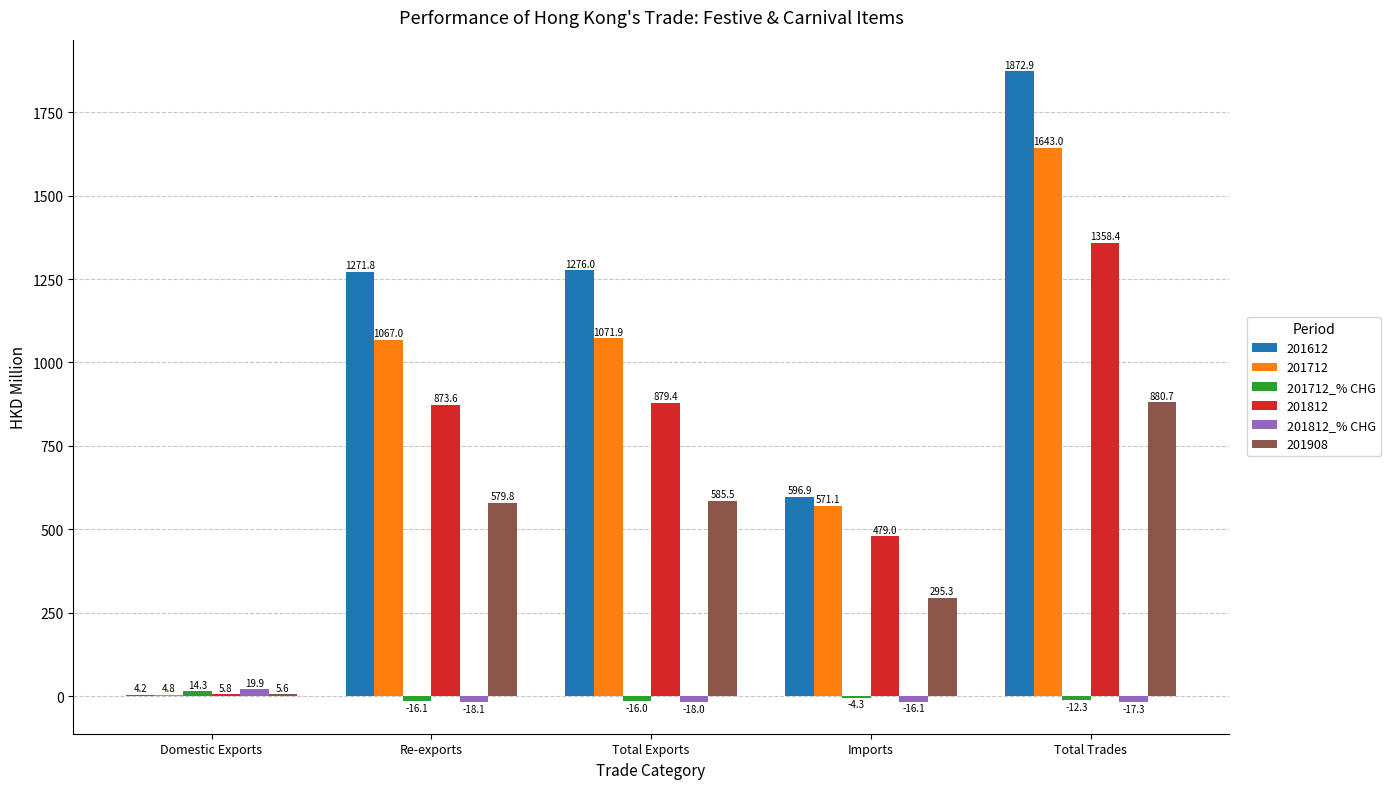

What is the highest value of the 201612 series?

1872.9